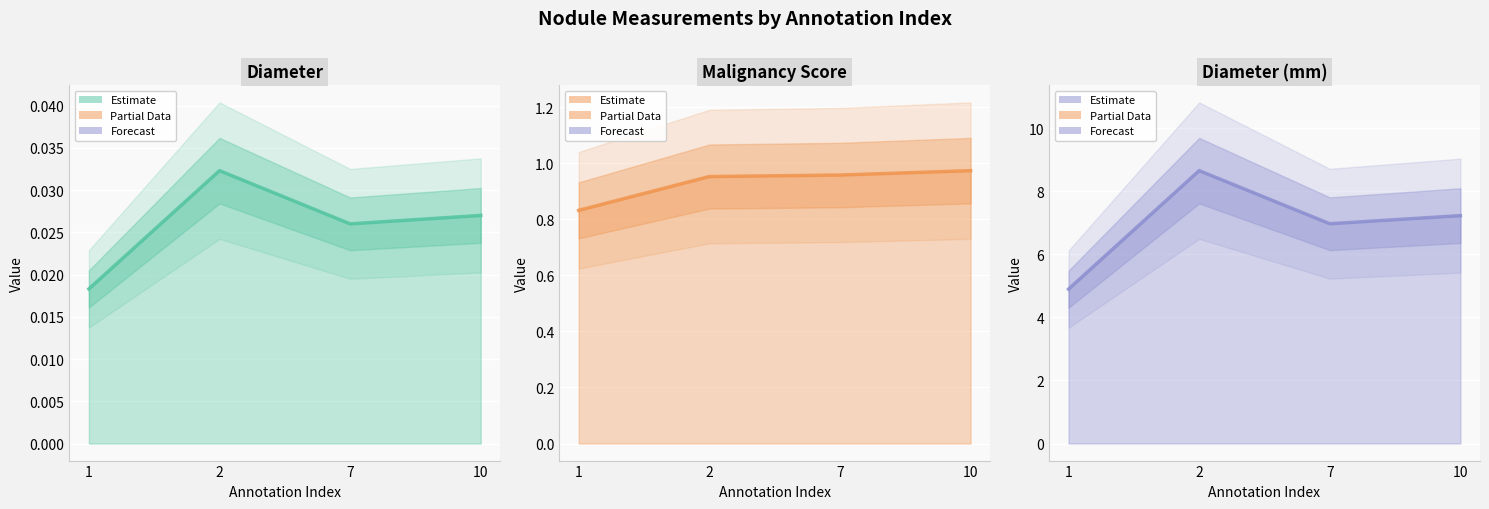

At 1, list the series in order from largest to smallest.

diameter_mm estimate, malscore estimate, diameter estimate